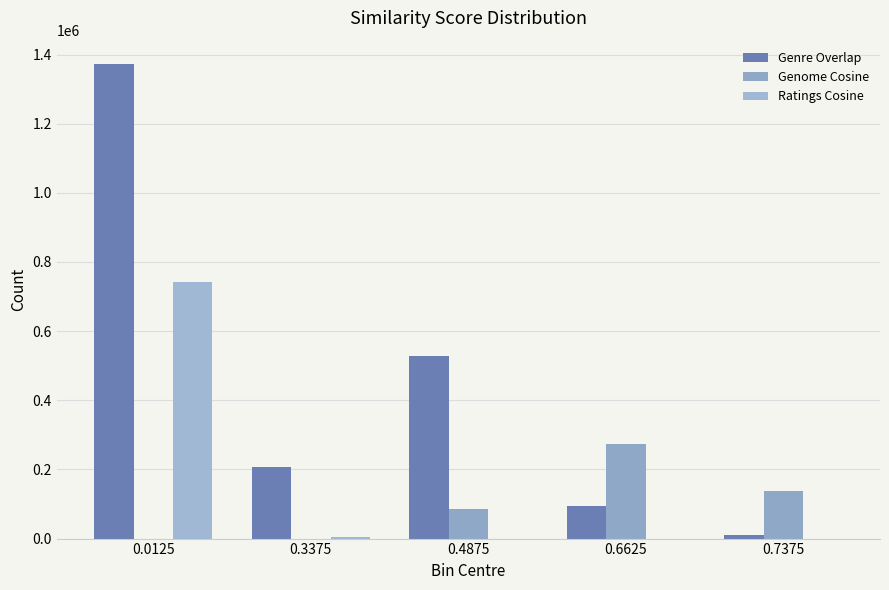

The value of Genome Cosine at 0.3375 is 71. True or false?

False